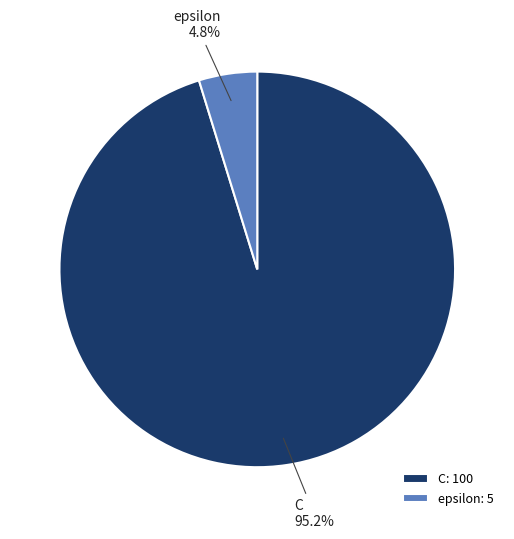

How many slices are in this pie chart?

2